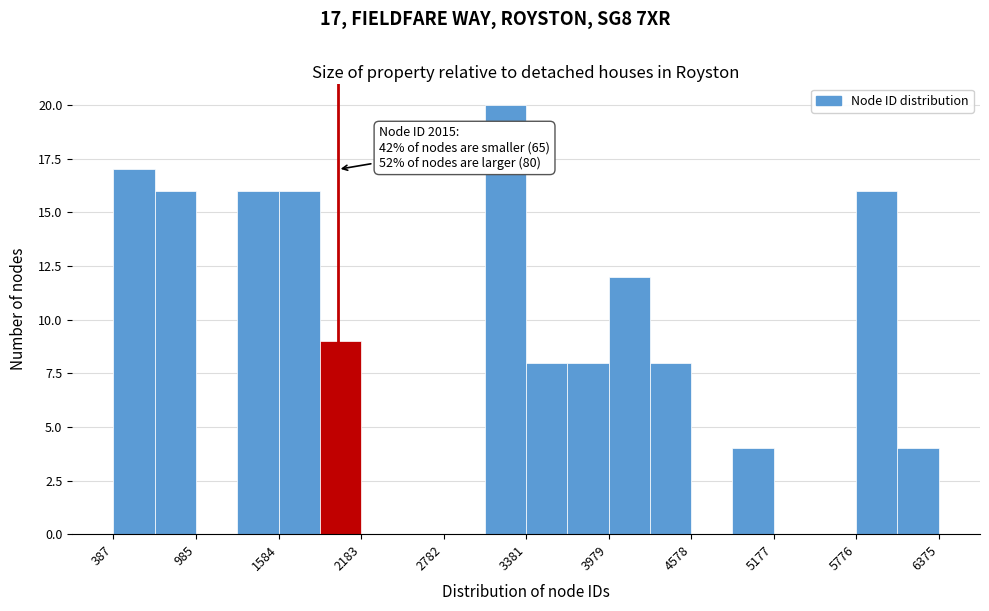

Read against the x-axis, roughly where is the centre of the tallest bar?

3200